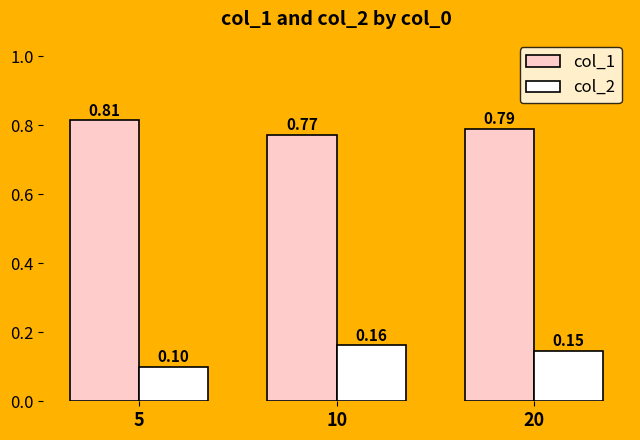

What is the sum of all col_1 values?

2.4